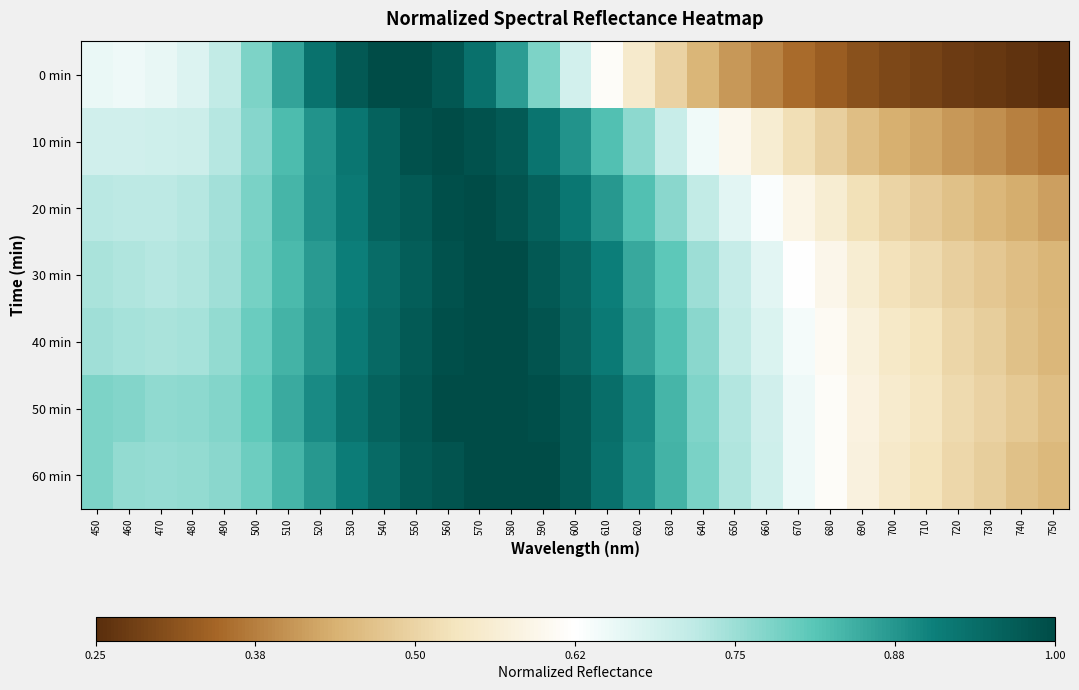

What is the smallest value displayed?

0.3